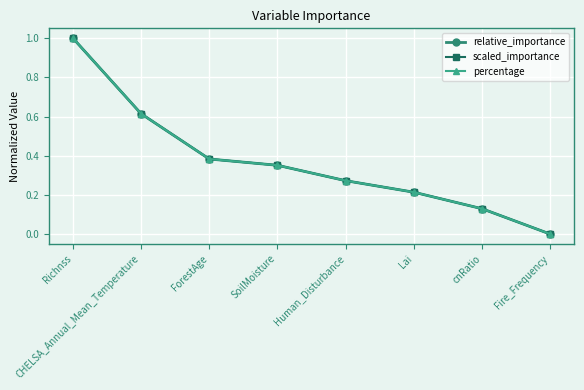

True or false: percentage and scaled_importance intersect in this chart.

False